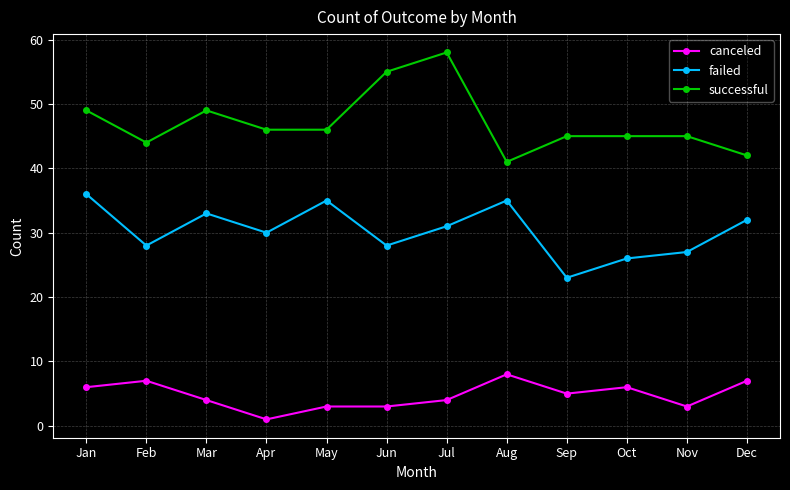

Reading right to left, what are all the values shown in this chart?

canceled: 7	3	6	5	8	4	3	3	1	4	7	6
failed: 32	27	26	23	35	31	28	35	30	33	28	36
successful: 42	45	45	45	41	58	55	46	46	49	44	49